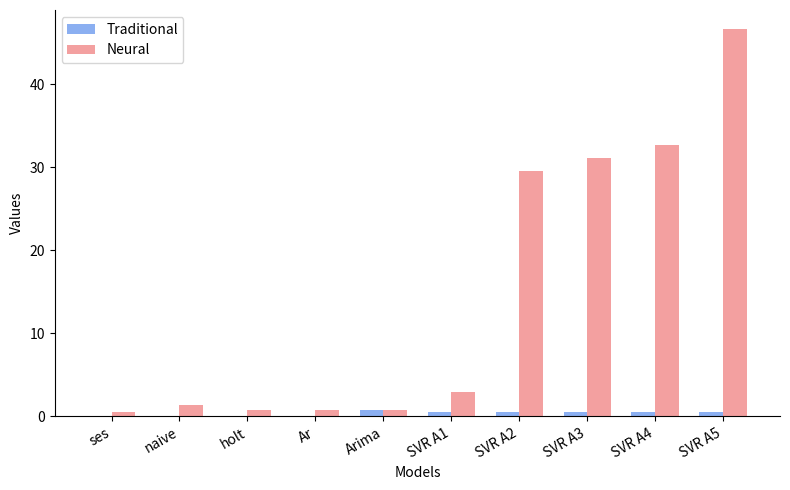

Where does the Neural series first go above 2?

SVR A1